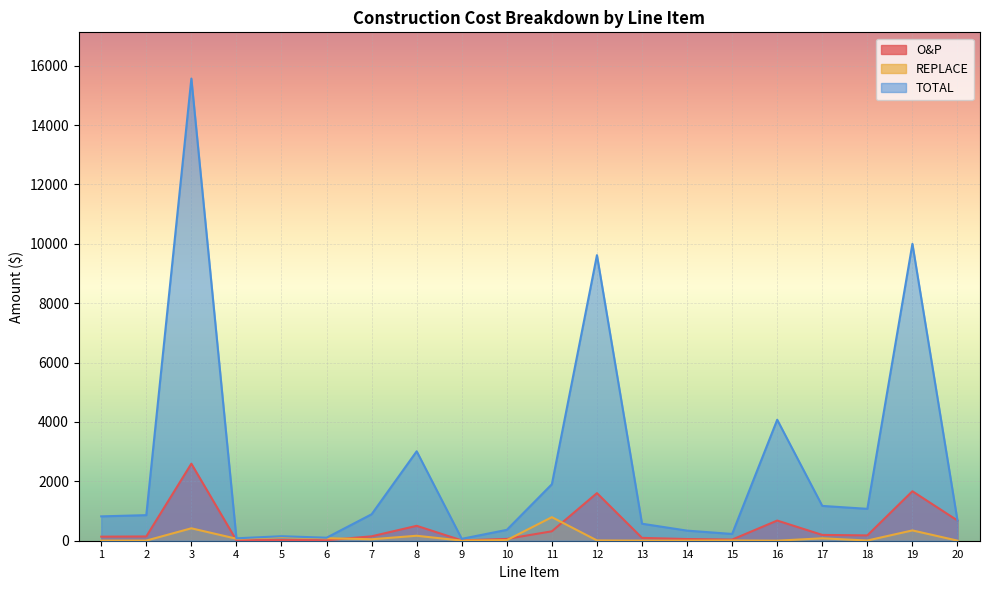

Reading left to right, what are all the values shown in this chart?

O&P: 1=136.7	2=143.5	3=2594.1	4=13.5	5=25.3	6=17.0	7=148.5	8=502.0	9=10.7	10=60.9	11=317.2	12=1603.0	13=95.4	14=56.6	15=38.0	16=679.0	17=195.4	18=178.9	19=1666.3	20=681.1
REPLACE: 1=4.4	2=4.6	3=418.4	4=67.5	5=126.5	6=84.8	7=49.5	8=167.3	9=3.5	10=20.3	11=793.0	12=10.2	13=3.0	14=3.5	15=9.1	16=1.8	17=81.4	18=6.9	19=347.1	20=3.3
TOTAL: 1=820.3	2=861.2	3=15564.9	4=81.0	5=151.9	6=101.7	7=891.0	8=3012.1	9=63.9	10=365.6	11=1903.1	12=9617.8	13=572.6	14=339.9	15=228.1	16=4074.0	17=1172.4	18=1073.7	19=9997.6	20=681.1